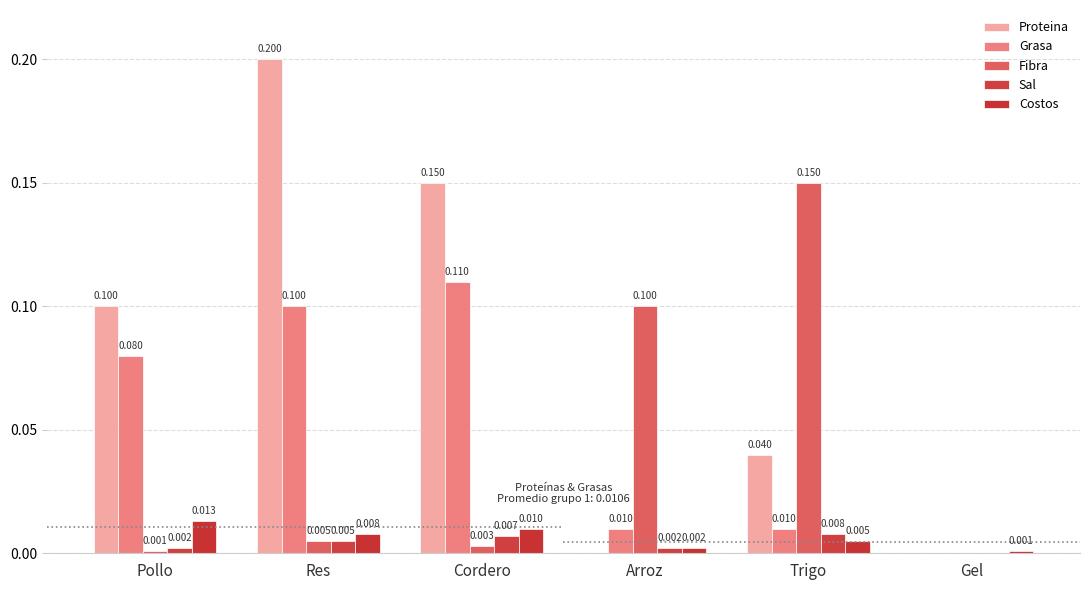

Which label corresponds to the largest value in the chart?

Res